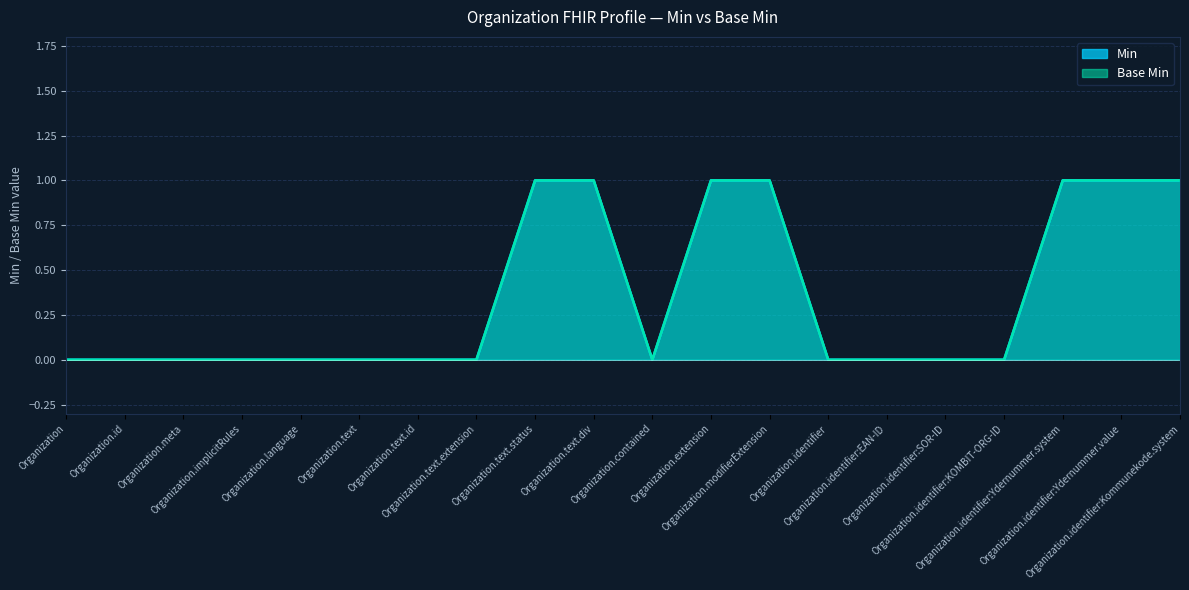

Reading left to right, what are all the values shown in this chart?

Min: Organization=0	Organization.id=0	Organization.meta=0	Organization.implicitRules=0	Organization.language=0	Organization.text=0	Organization.text.id=0	Organization.text.extension=0	Organization.text.status=1	Organization.text.div=1	Organization.contained=0	Organization.extension=1	Organization.modifierExtension=1	Organization.identifier=0	Organization.identifier:EAN-ID=0	Organization.identifier:SOR-ID=0	Organization.identifier:KOMBIT-ORG-ID=0	Organization.identifier:Ydernummer.system=1	Organization.identifier:Ydernummer.value=1	Organization.identifier:Kommunekode.system=1
Base Min: Organization=0	Organization.id=0	Organization.meta=0	Organization.implicitRules=0	Organization.language=0	Organization.text=0	Organization.text.id=0	Organization.text.extension=0	Organization.text.status=1	Organization.text.div=1	Organization.contained=0	Organization.extension=1	Organization.modifierExtension=1	Organization.identifier=0	Organization.identifier:EAN-ID=0	Organization.identifier:SOR-ID=0	Organization.identifier:KOMBIT-ORG-ID=0	Organization.identifier:Ydernummer.system=1	Organization.identifier:Ydernummer.value=1	Organization.identifier:Kommunekode.system=1